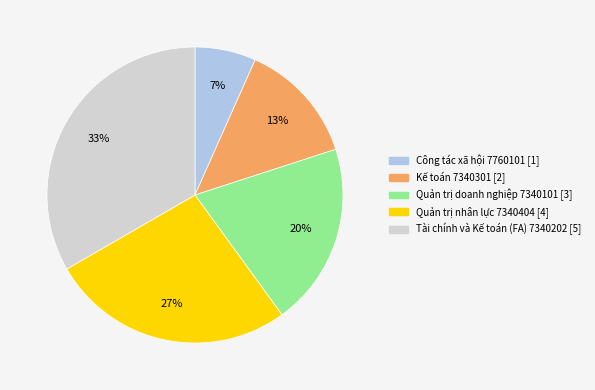

How many segments does this pie chart have?

5